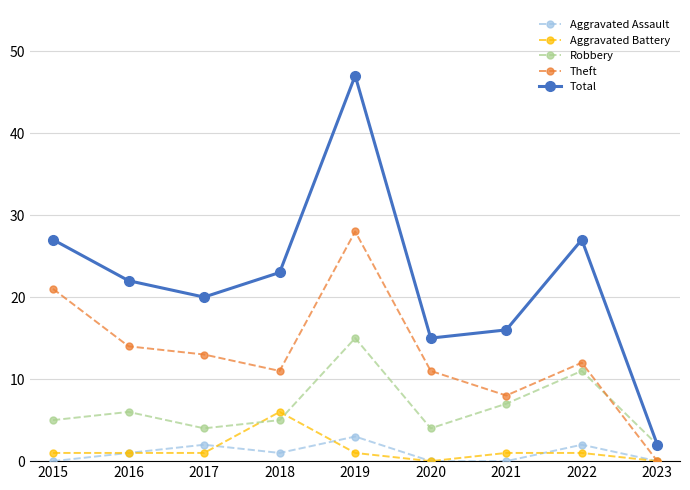

What is the approximate value of Total at 2015, to the nearest 5?

25